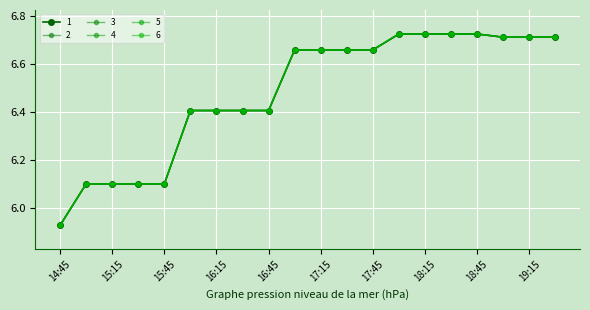

Is this an area chart (filled region under the line)?

No